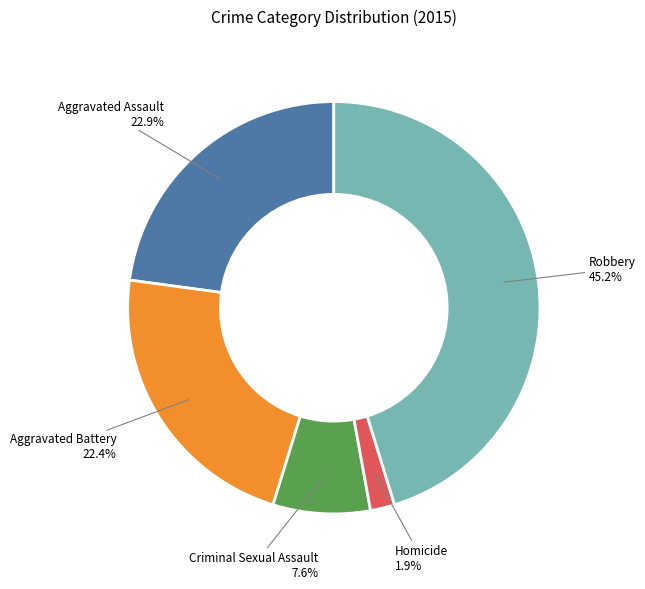

Does Criminal Sexual Assault represent more than half of the total?

No